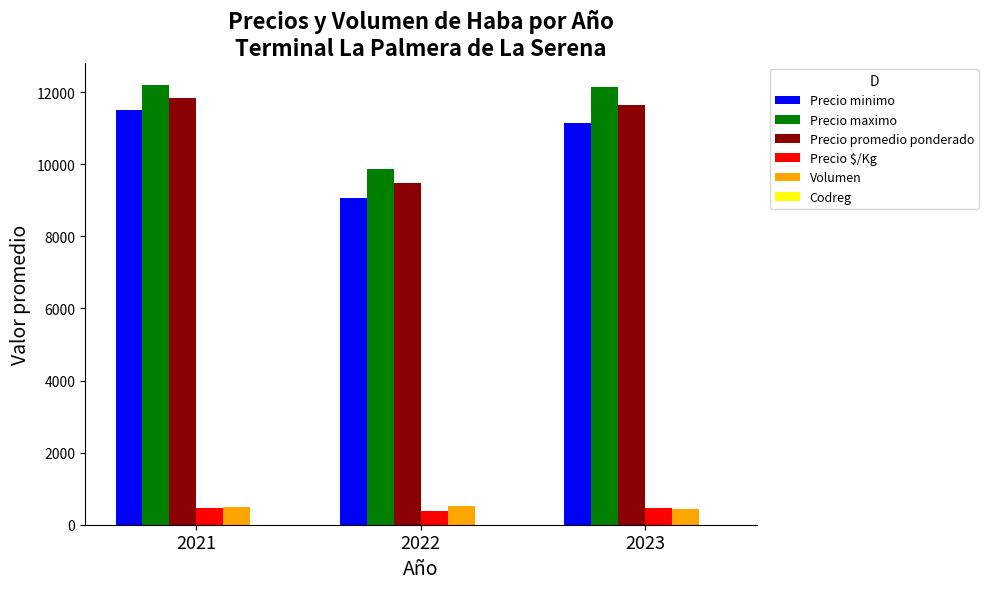

What is the highest value of the Precio $/Kg series?

474